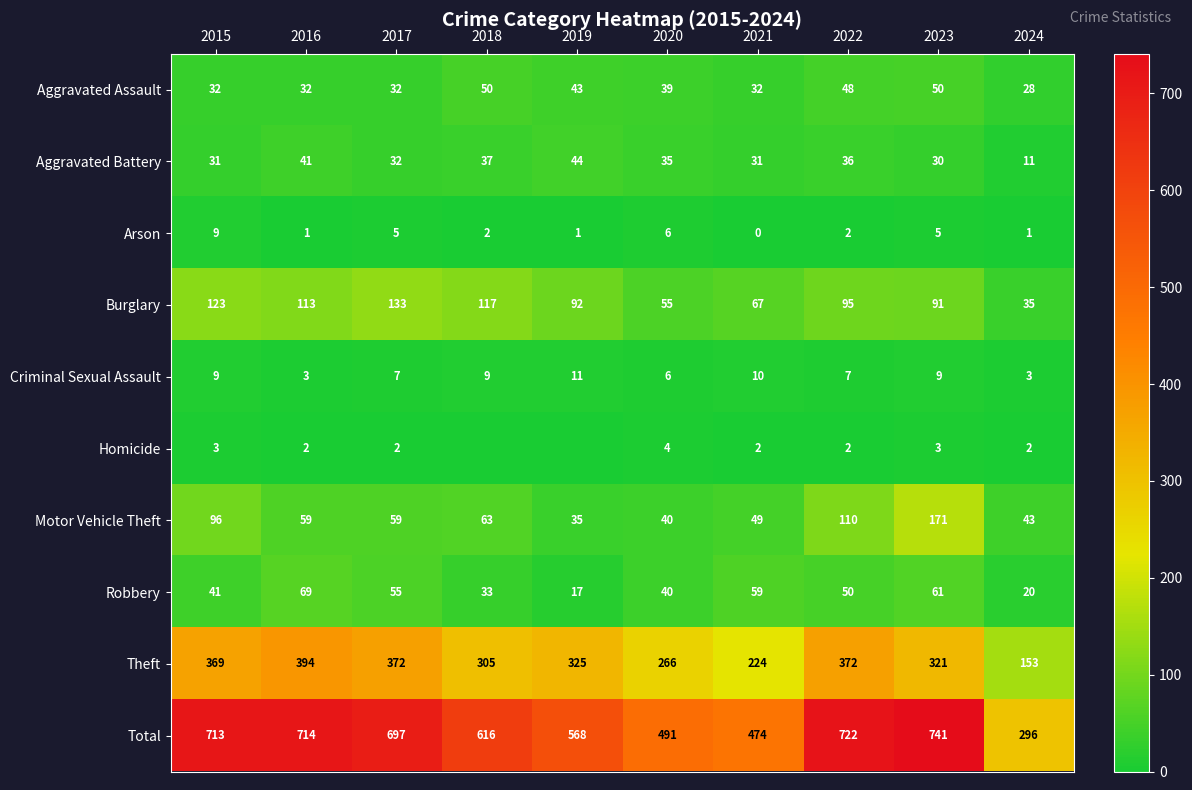

What is the total value across all series at 2019?

1136